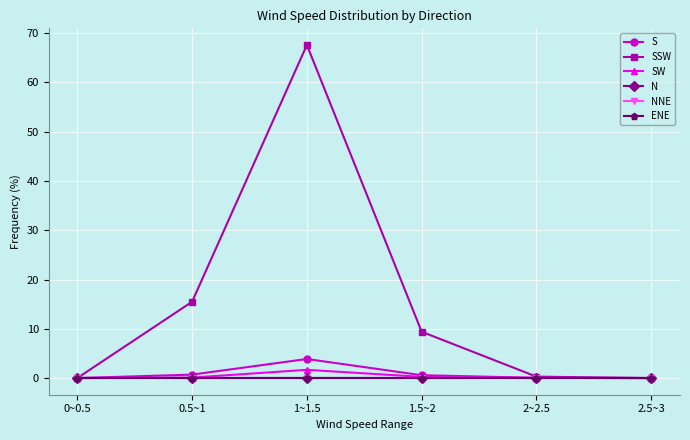

Is the value of N at 0.5~1 greater than the value of SW at 1~1.5?

No